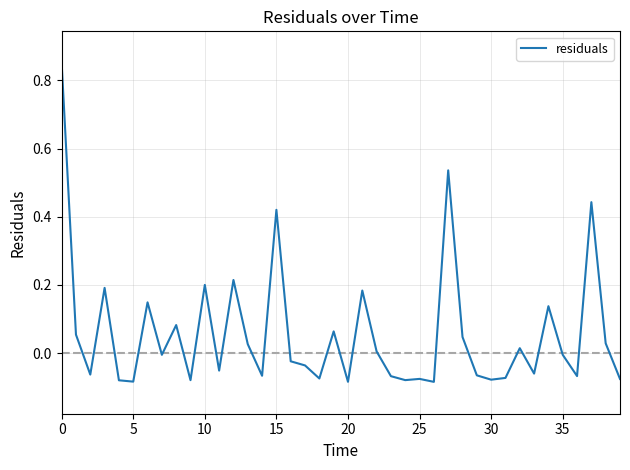

How many interior local valleys (lower than both neighbors) does the data have?

13